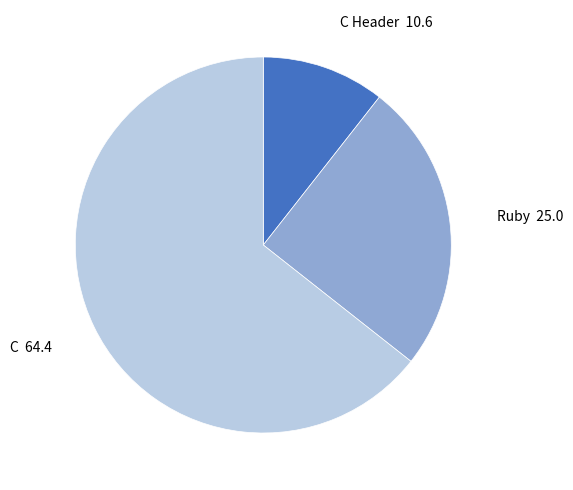

Between C and C Header, which is larger?

C